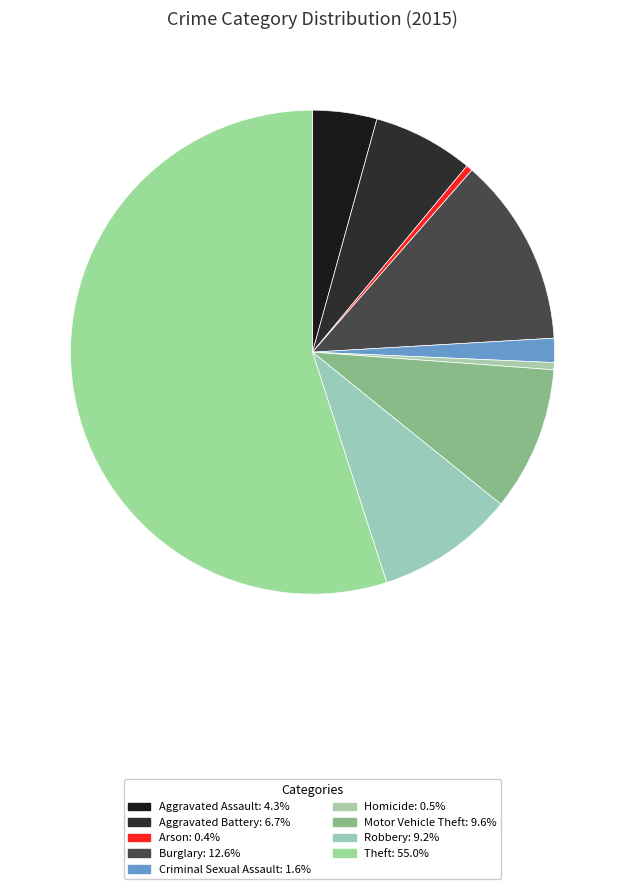

Is it true that Theft is 55% of the pie?

True